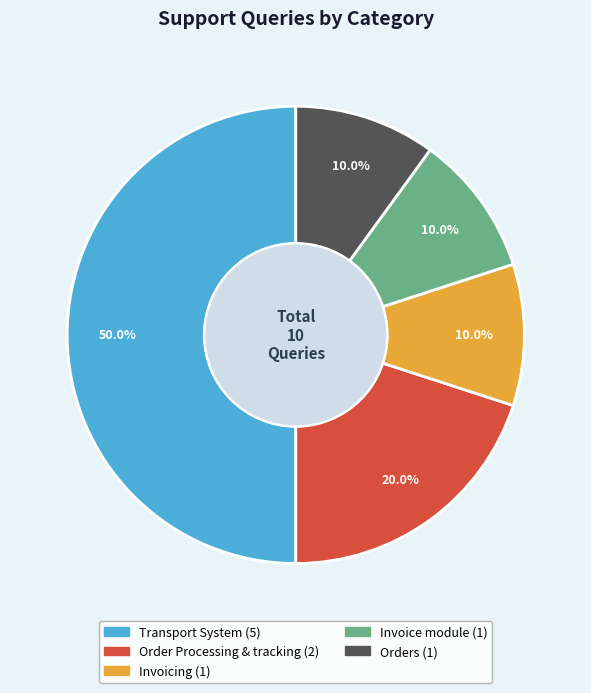

Is the sum of Invoice module and Invoicing greater than half?

No